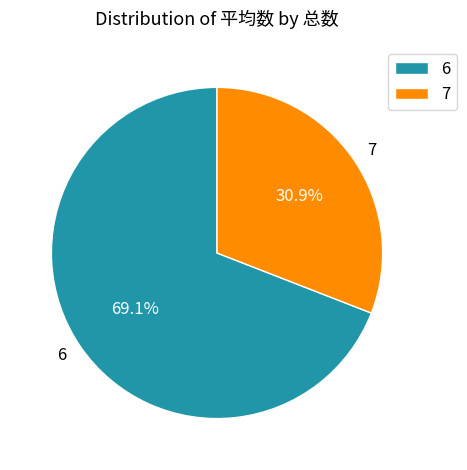

Which category has the biggest portion of the pie?

6